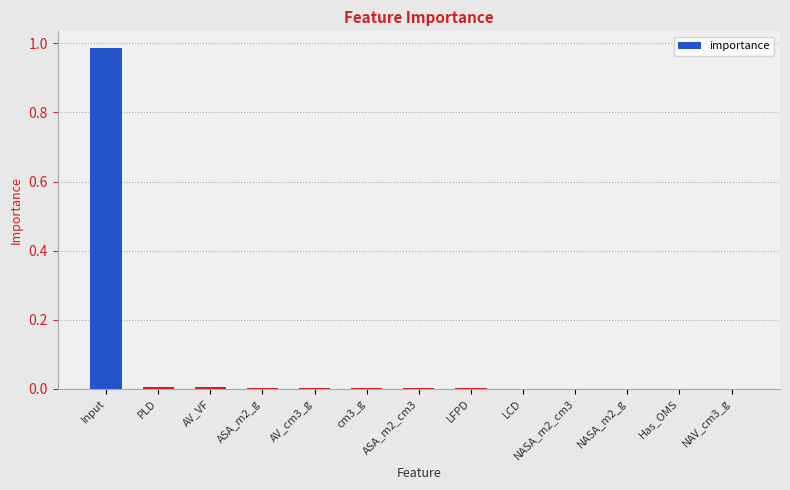

At which category does the chart reach its peak across all series?

Input